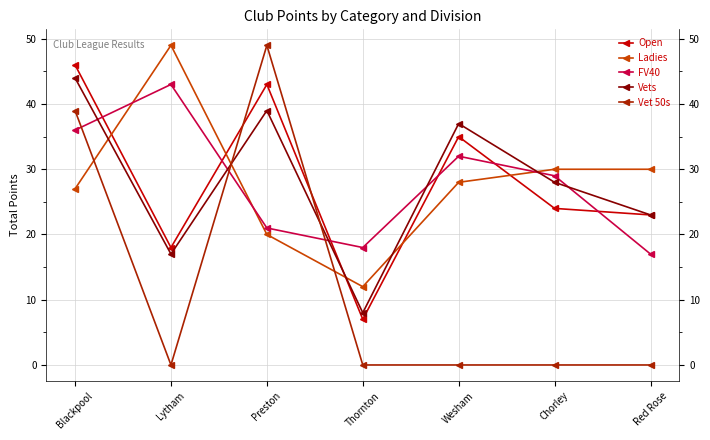

Where is the first local maximum for Vet 50s?

Preston